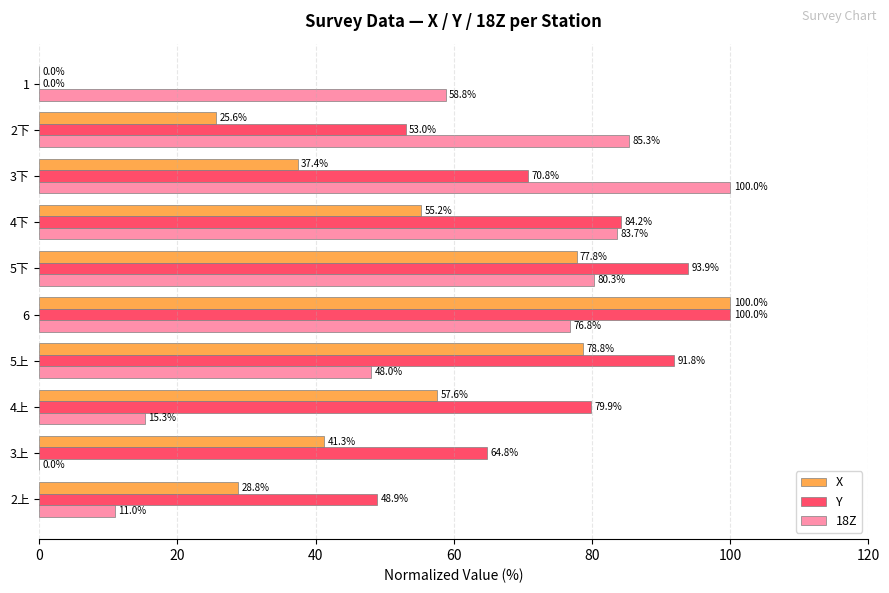

What is the sum of the 18Z values at 5下 and 3上?

80.3